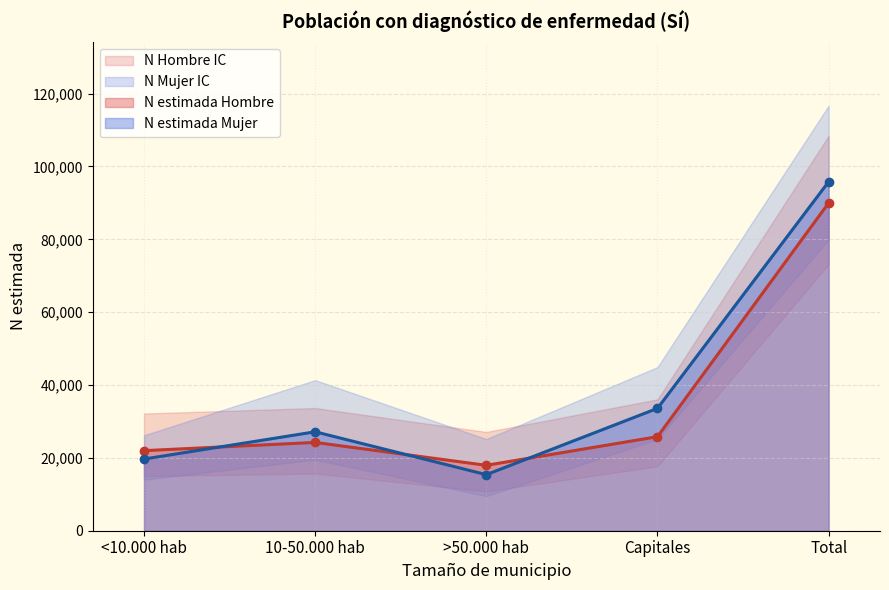

What position from the left is Capitales?

4